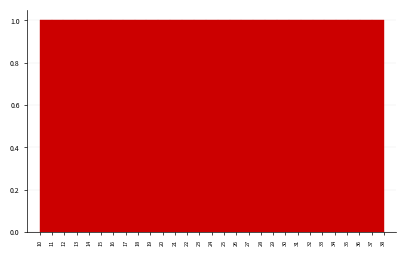

Reading left to right, transcribe this chart: for each bar, give the range it covers on the x-axis and its height. Neither the bar edges nor the heights are printed on the chart, so give them approximately, as read against the axes.

10.0 to 11.0: 1
11.0 to 11.9: 1
11.9 to 12.9: 1
12.9 to 13.9: 1
13.9 to 14.8: 1
14.8 to 15.8: 1
15.8 to 16.8: 1
16.8 to 17.7: 1
17.7 to 18.7: 1
18.7 to 19.7: 1
19.7 to 20.6: 1
20.6 to 21.6: 1
21.6 to 22.6: 1
22.6 to 23.5: 1
23.5 to 24.5: 1
24.5 to 25.4: 1
25.4 to 26.4: 1
26.4 to 27.4: 1
27.4 to 28.3: 1
28.3 to 29.3: 1
29.3 to 30.3: 1
30.3 to 31.2: 1
31.2 to 32.2: 1
32.2 to 33.2: 1
33.2 to 34.1: 1
34.1 to 35.1: 1
35.1 to 36.1: 1
36.1 to 37.0: 1
37.0 to 38.0: 1